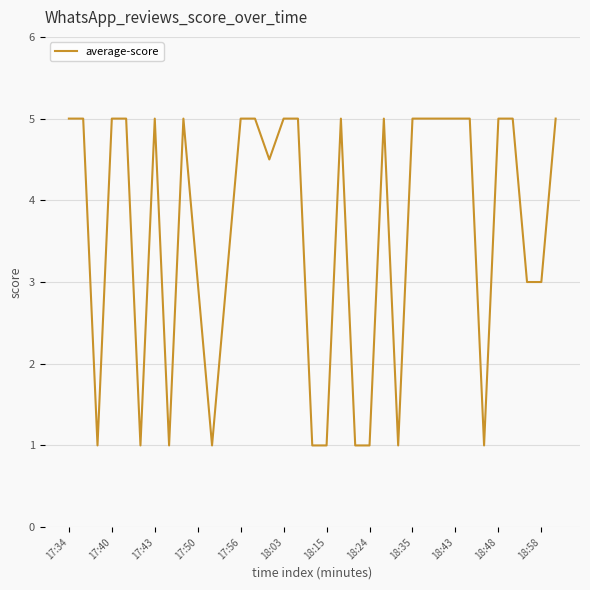

What is the greatest value displayed?

5.0